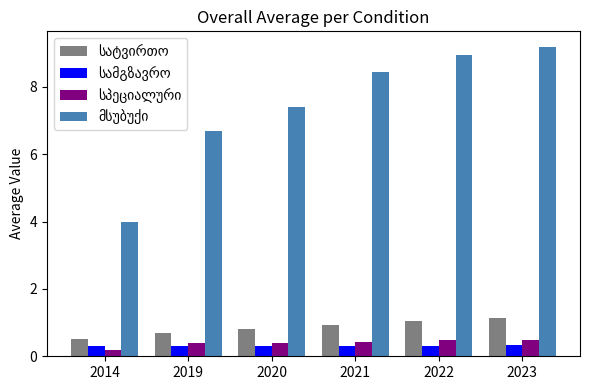

What is the maximum value shown in the chart?

9.2